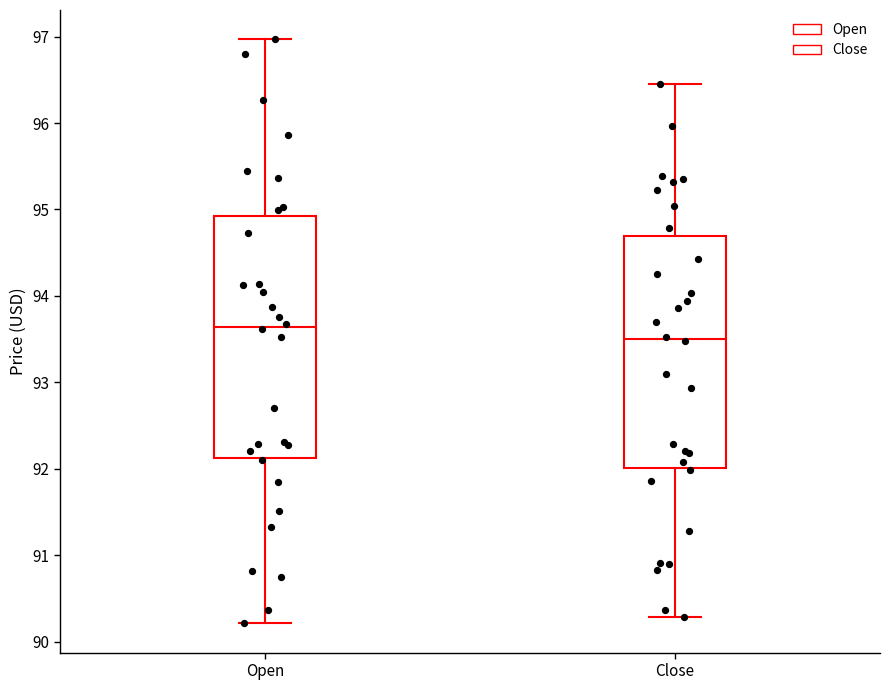

Which box has the lowest median line?

Close